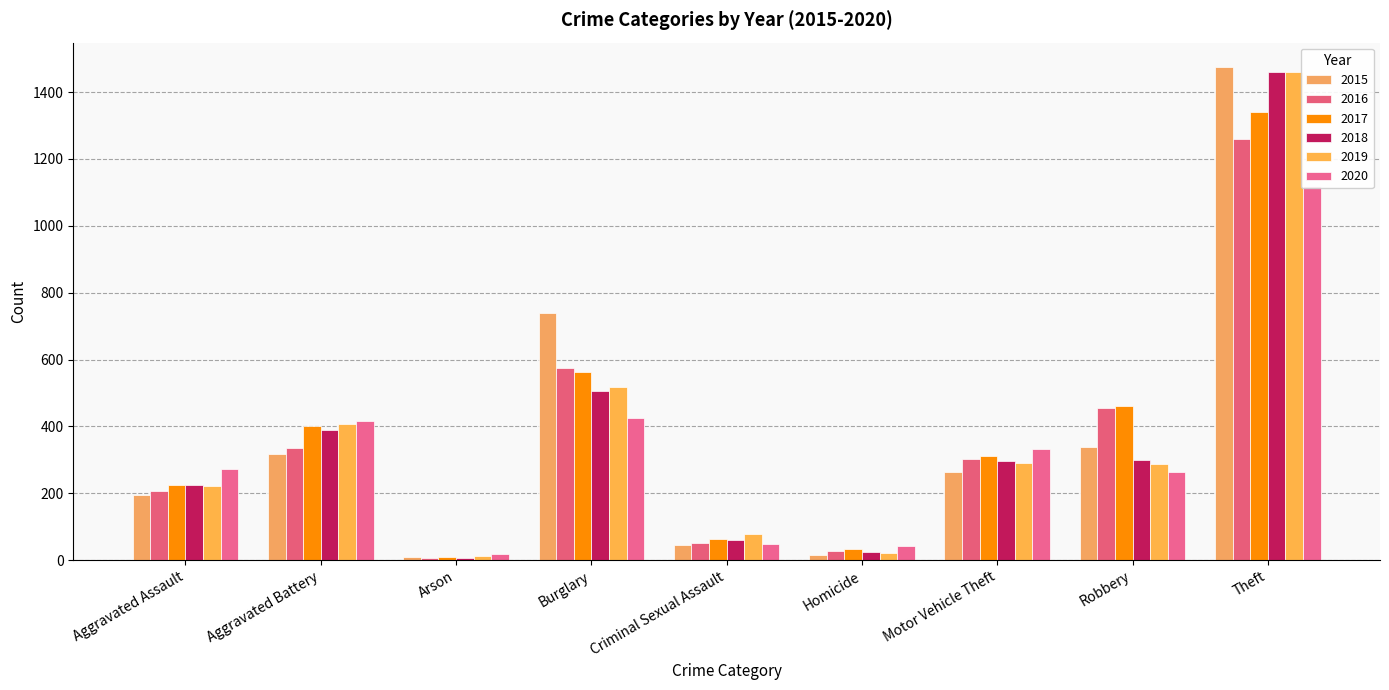

The 2017 series shows 460 at Robbery. True or false?

True